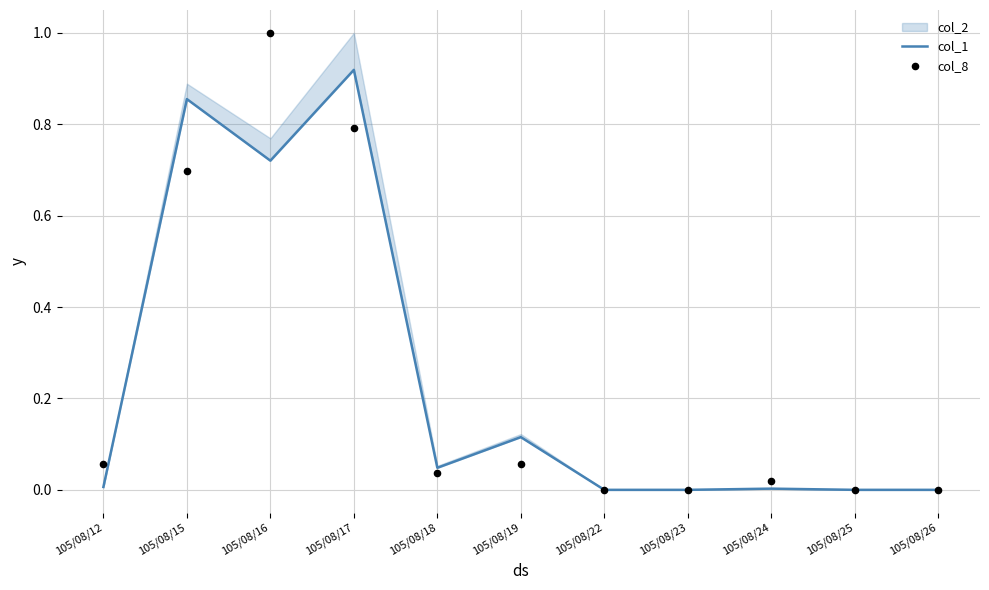

At which category is the sum across all series the highest?

105/08/16